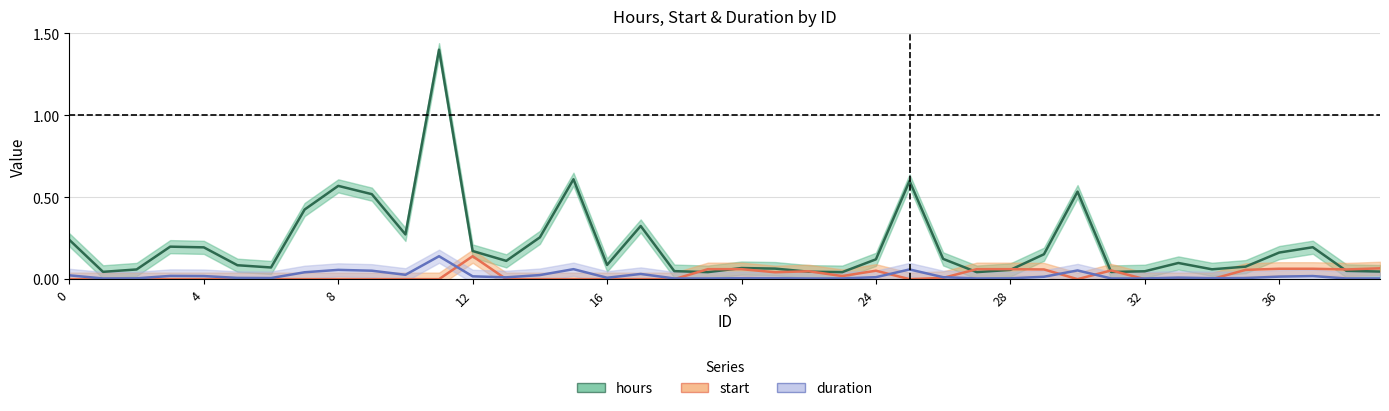

Reading right to left, transcribe all the data shown in this chart.

hours: 39=0.0	38=0.1	37=0.2	36=0.2	35=0.1	34=0.1	33=0.1	32=0.0	31=0.0	30=0.5	29=0.2	28=0.1	27=0.0	26=0.1	25=0.6	24=0.1	23=0.0	22=0.0	21=0.1	20=0.1	19=0.0	18=0.0	17=0.3	16=0.1	15=0.6	14=0.3	13=0.1	12=0.2	11=1.4	10=0.3	9=0.5	8=0.6	7=0.4	6=0.1	5=0.1	4=0.2	3=0.2	2=0.1	1=0.0	0=0.2
start: 39=0.1	38=0.1	37=0.1	36=0.1	35=0.1	34=0.0	33=0.0	32=0.0	31=0.1	30=0.0	29=0.1	28=0.1	27=0.1	26=0.0	25=0.0	24=0.1	23=0.0	22=0.0	21=0.0	20=0.1	19=0.1	18=0.0	17=0.0	16=0.0	15=0.0	14=0.0	13=0.0	12=0.1	11=0.0	10=0.0	9=0.0	8=0.0	7=0.0	6=0.0	5=0.0	4=0.0	3=0.0	2=0.0	1=0.0	0=0.0
duration: 39=0.0	38=0.0	37=0.0	36=0.0	35=0.0	34=0.0	33=0.0	32=0.0	31=0.0	30=0.1	29=0.0	28=0.0	27=0.0	26=0.0	25=0.1	24=0.0	23=0.0	22=0.0	21=0.0	20=0.0	19=0.0	18=0.0	17=0.0	16=0.0	15=0.1	14=0.0	13=0.0	12=0.0	11=0.1	10=0.0	9=0.1	8=0.1	7=0.0	6=0.0	5=0.0	4=0.0	3=0.0	2=0.0	1=0.0	0=0.0